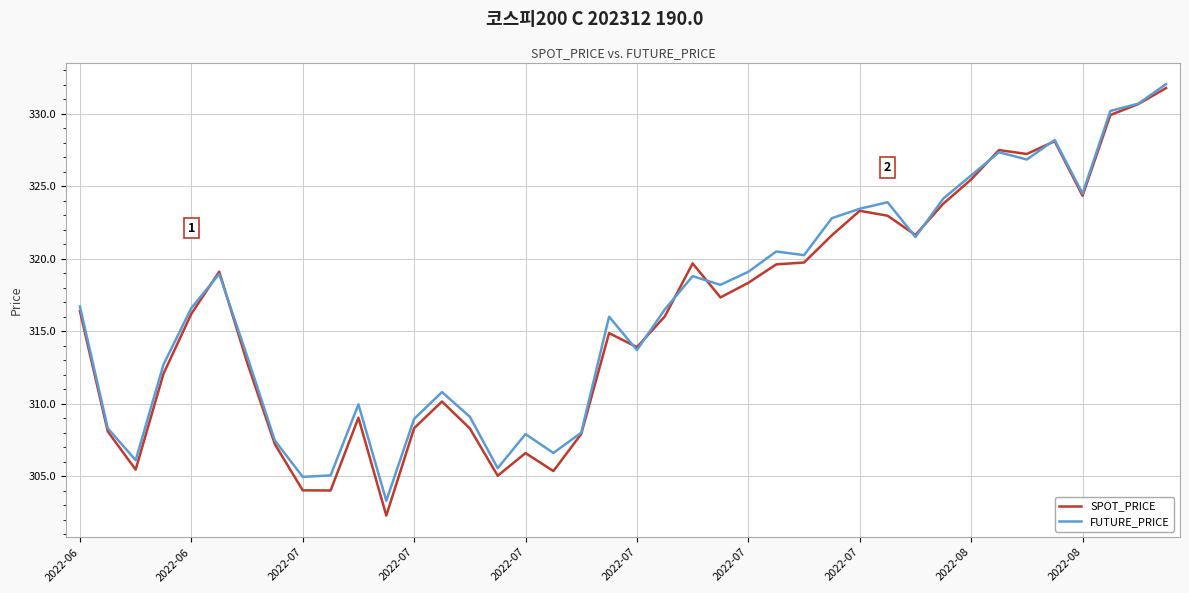

Which series ends up on top after the final intersection of SPOT_PRICE and FUTURE_PRICE?

FUTURE_PRICE